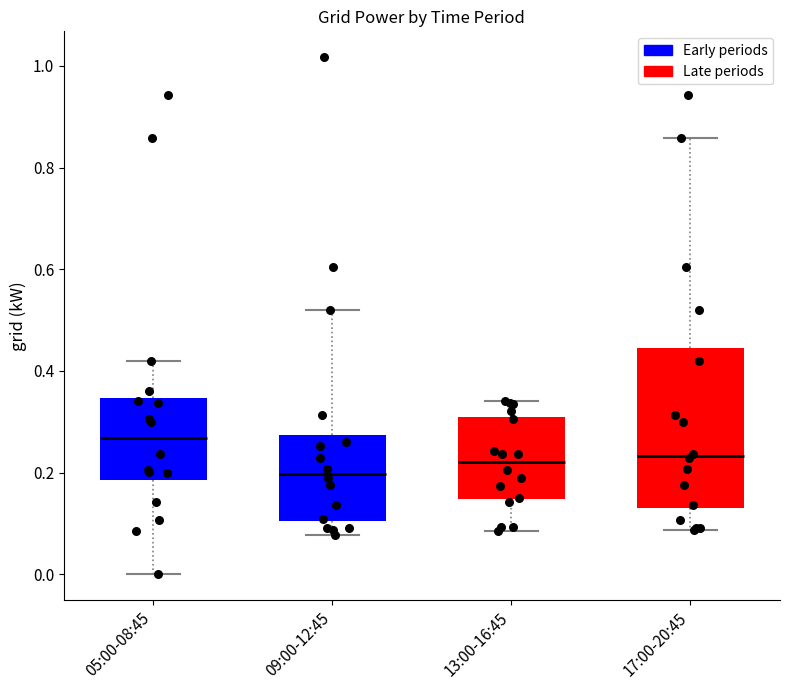

Where does the lower whisker of the box for 09:00-12:45 end on the y-axis? The values are not printed on the chart, so give them approximately, as read against the axis.

0.08